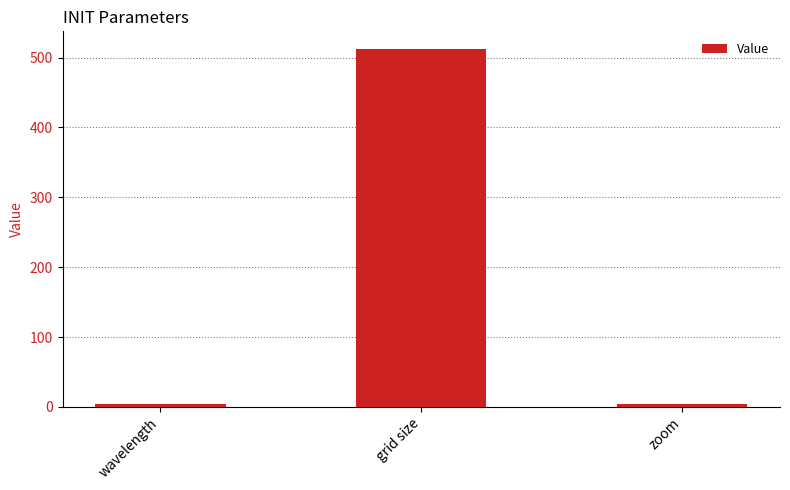

What is the sum of the values at wavelength and zoom?

8.0